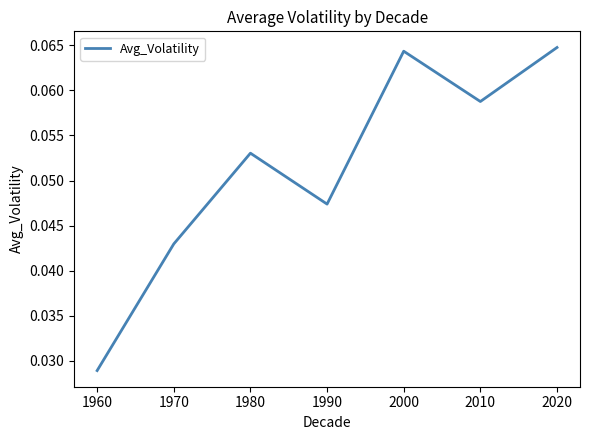

Is it true that the value at 2000 is 0.0?

False